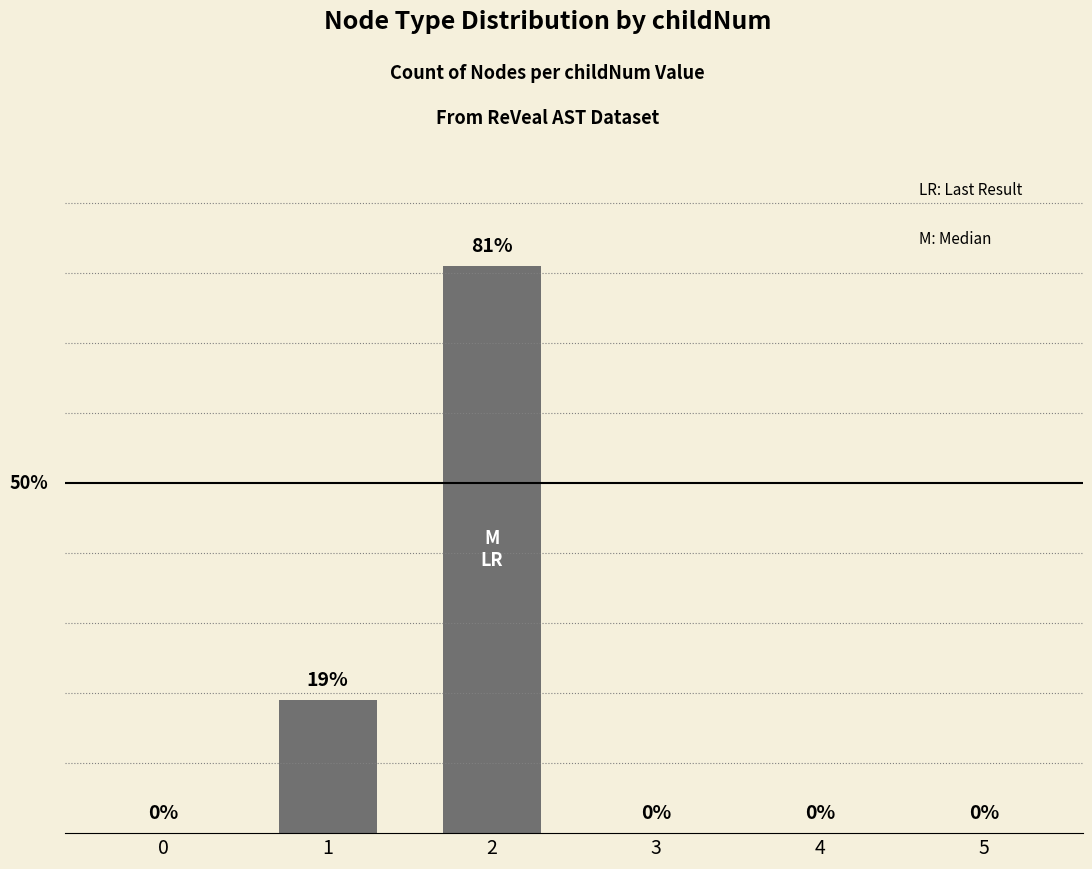

Reading right to left, transcribe all the data shown in this chart.

0	0	0	81	19	0